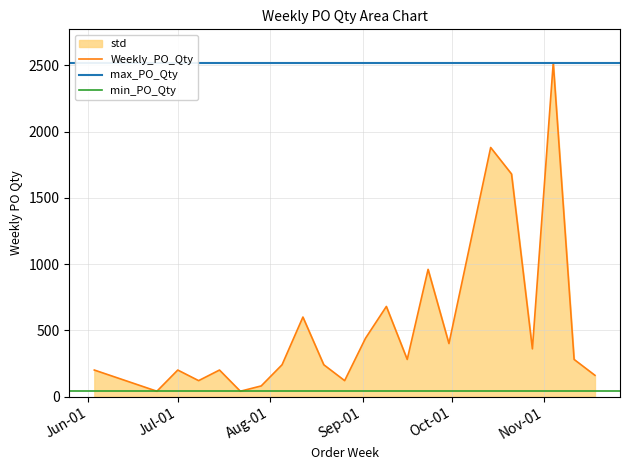

What is the value of the 11th point from the left?

120